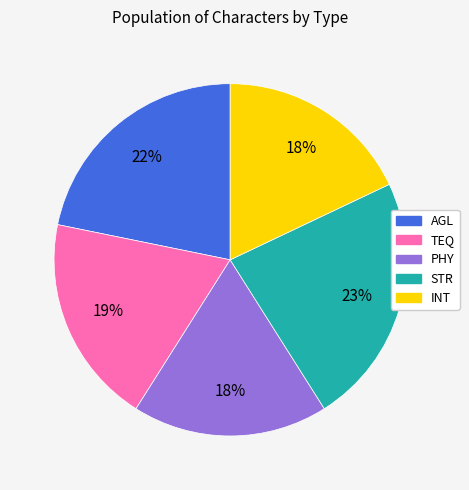

Does TEQ represent more than half of the total?

No